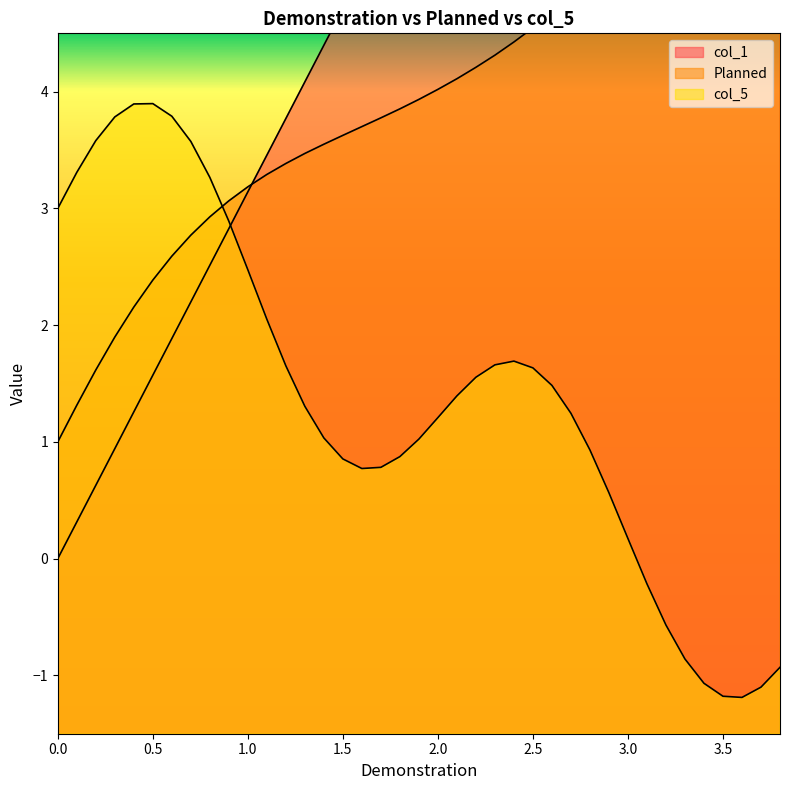

What is the difference between the maximum and minimum values in the col_1 series?

5.8